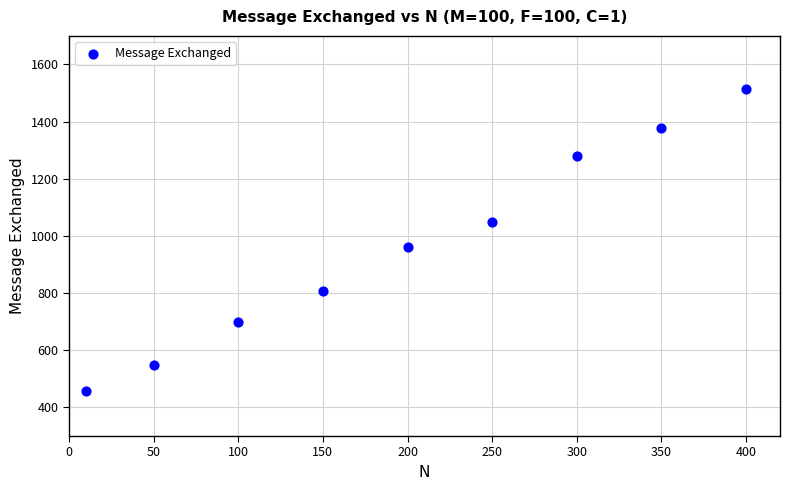

What Y value in the scatter plot is closest to 986?

961